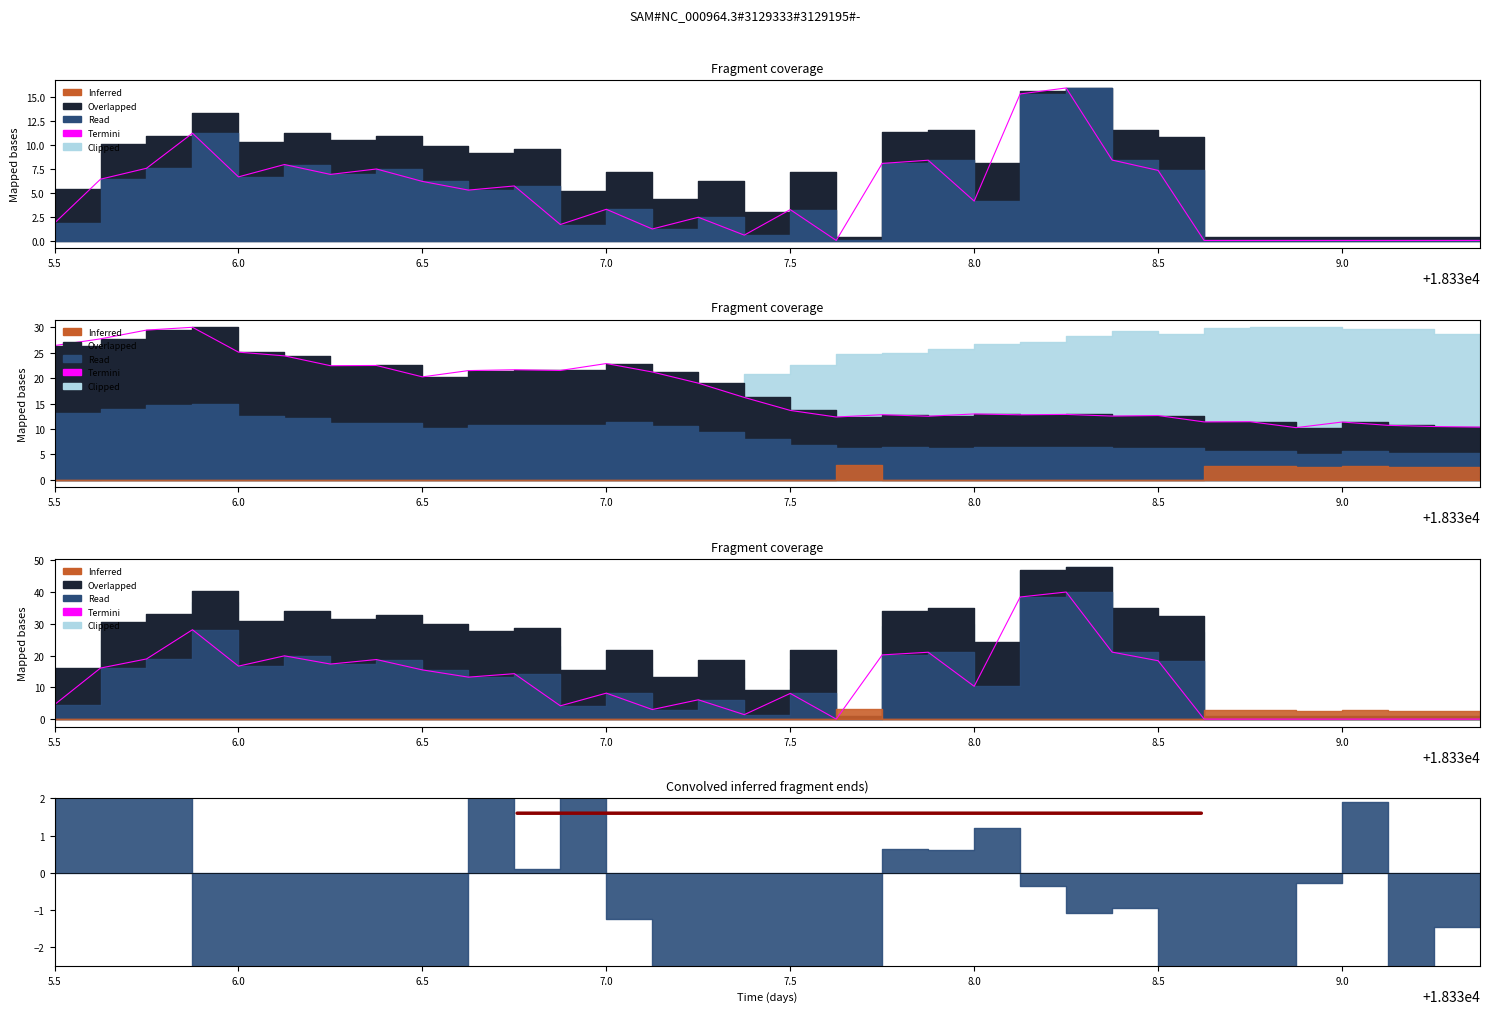

Count the number of categories in the chart.

32